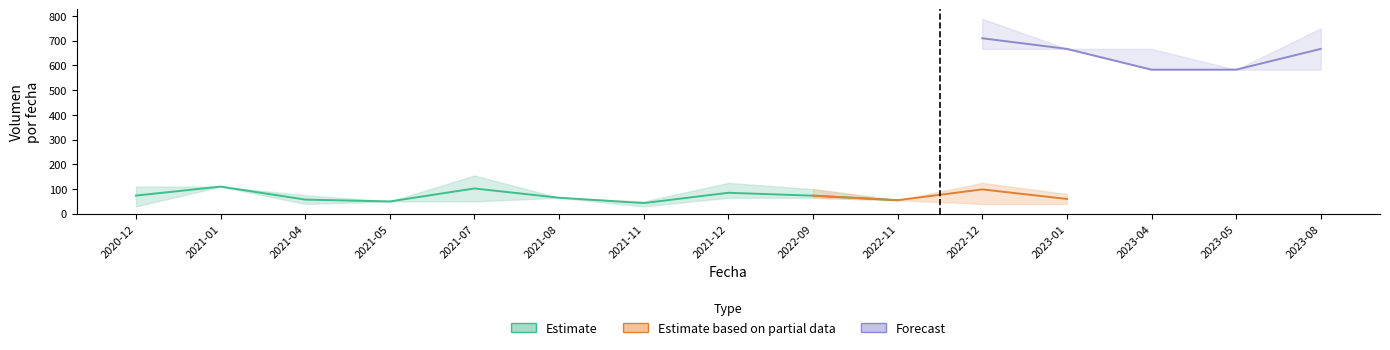

What is the label of the 4th point from the left?

2021-05